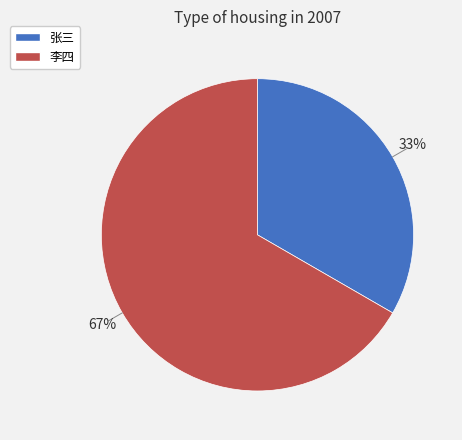

Do 李四 and 张三 together represent more than half of the pie?

Yes